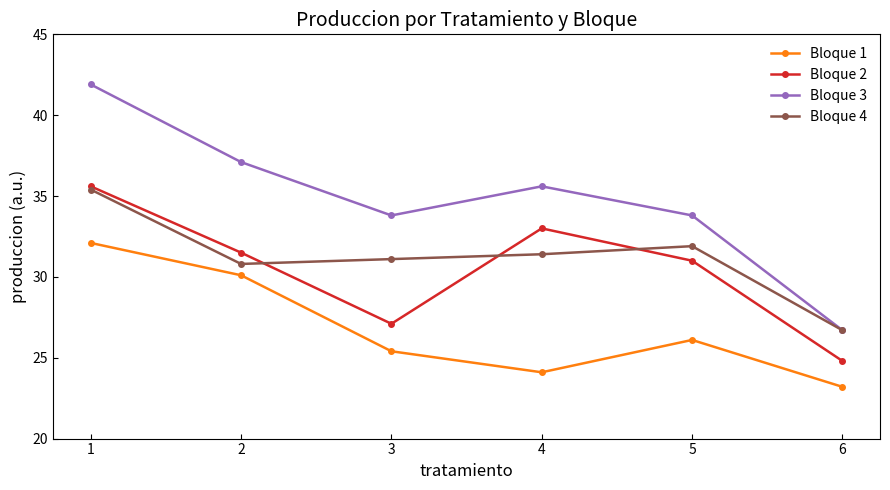

True or false: Bloque 1 and Bloque 3 cross at least once.

False